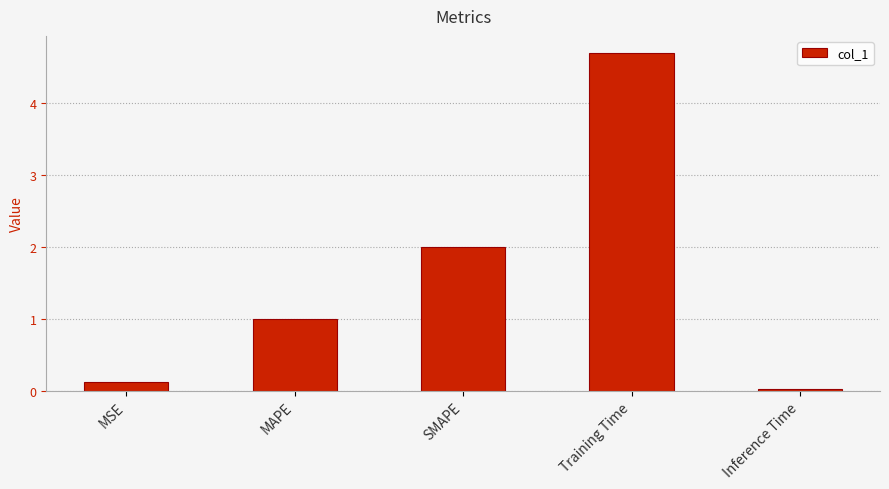

List the labels in order of value, largest first.

Training Time, SMAPE, MAPE, MSE, Inference Time